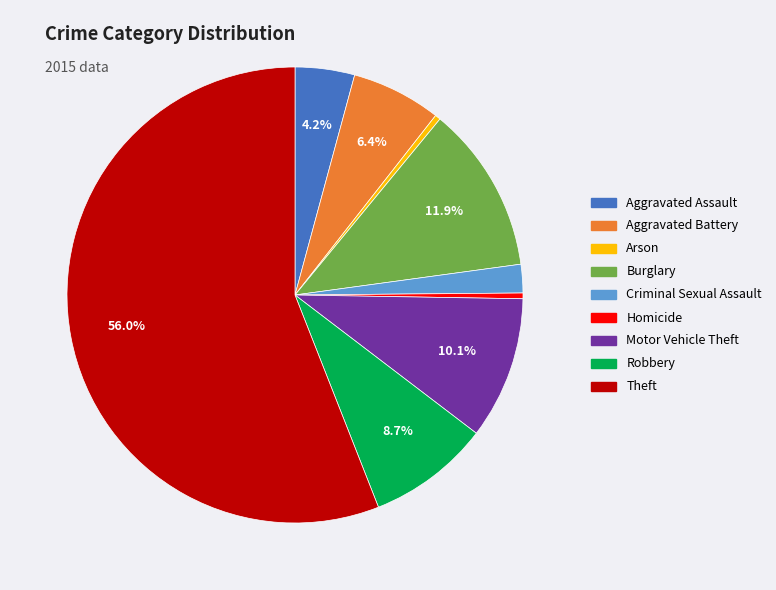

How many slices are in this pie chart?

9